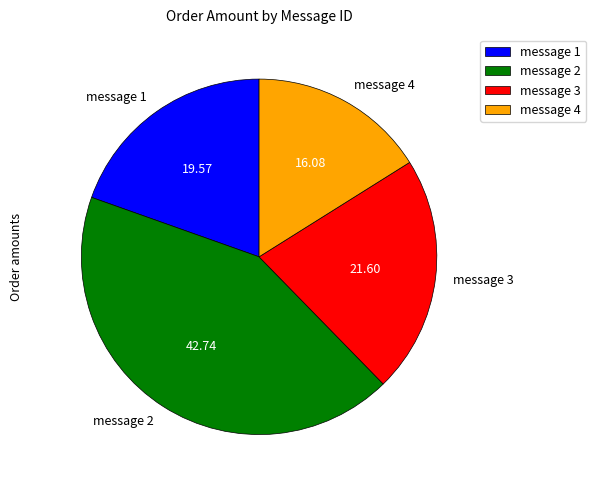

Which has a higher value, message 3 or message 2?

message 2